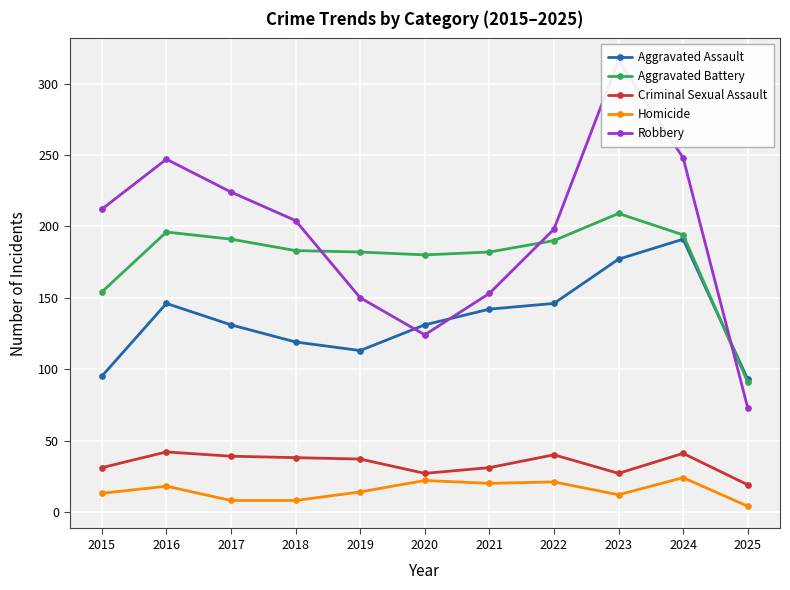

What is the average value of the Aggravated Assault series?

135